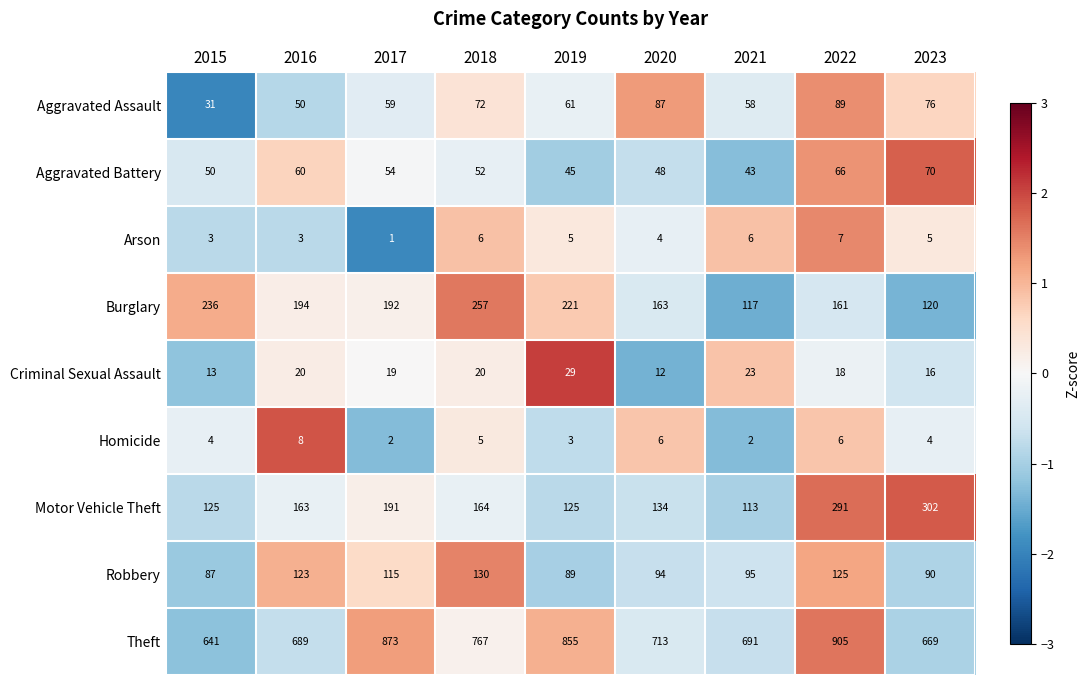

Count the number of data series in this chart.

9